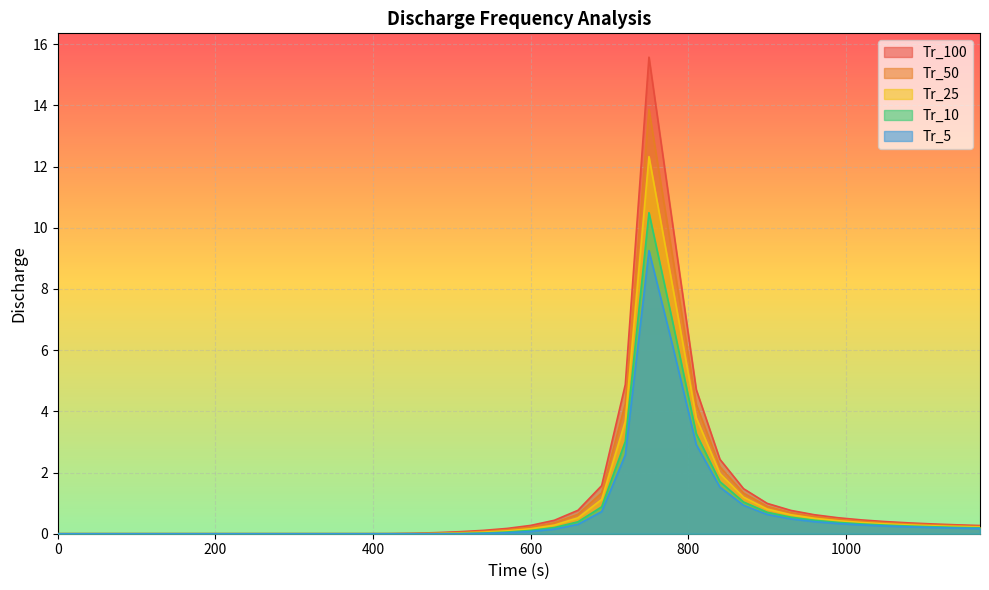

In Tr_100, how many points are higher than both neighbors (excluding endpoints)?

1